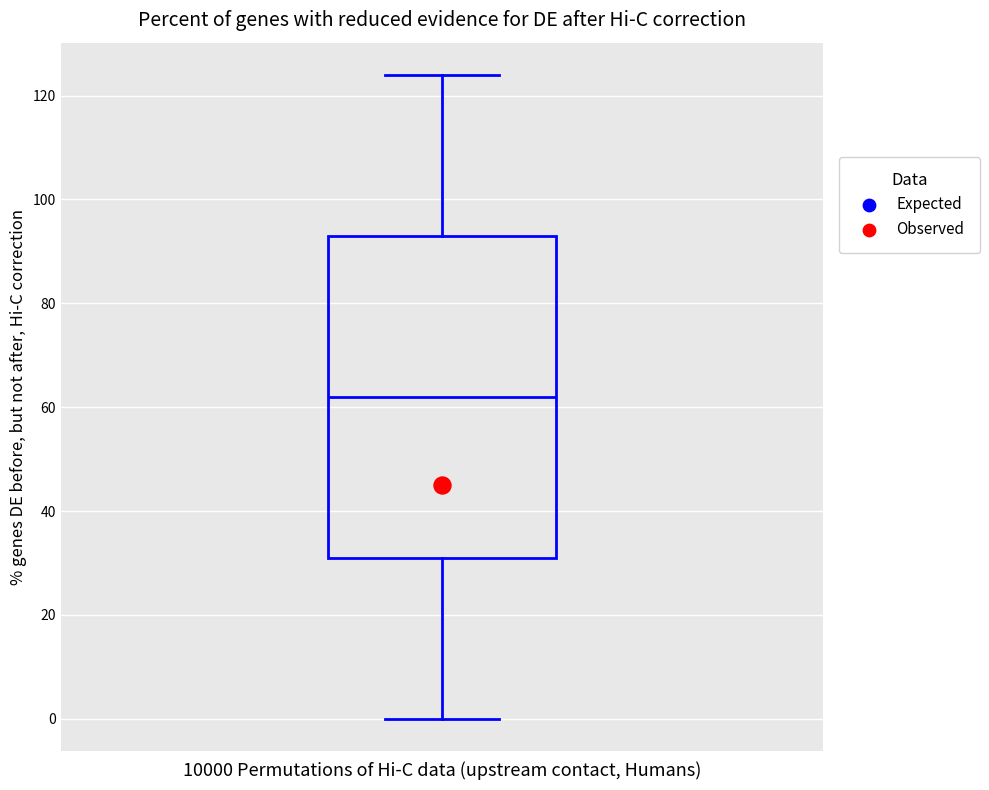

Transcribe this box plot: give where the median line is, the range the box spans, and where the two whiskers end, as read against the y-axis. The values are not printed on the chart, so give them approximately, as read against the axis.

median 62, box 32 to 94, whiskers 0 to 124